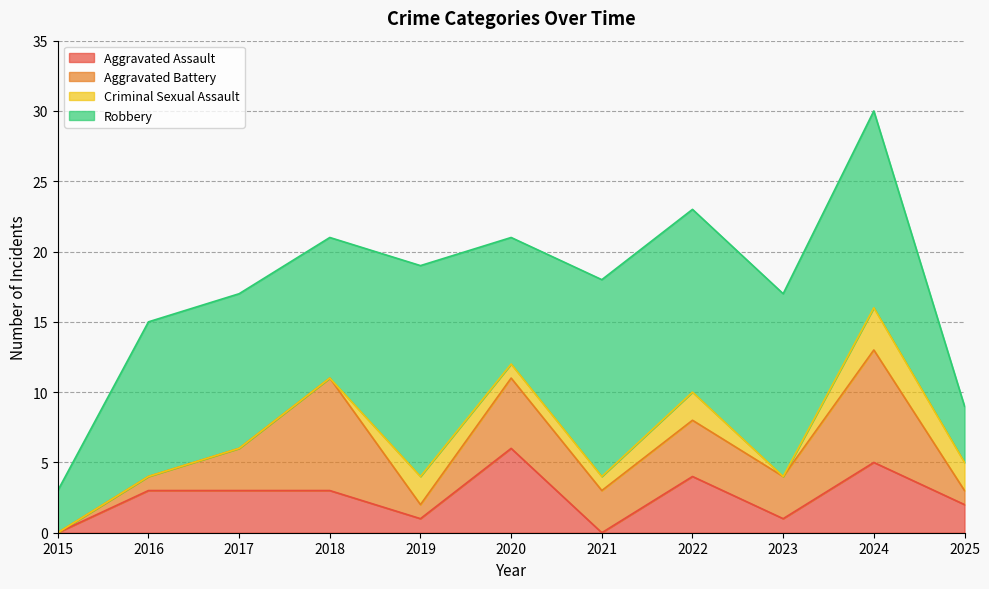

At how many categories does at least one series exceed 2?

11